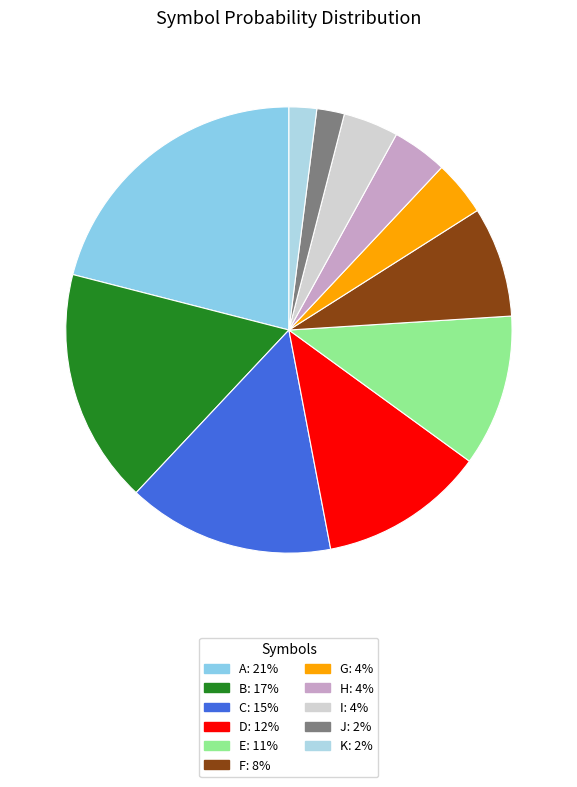

Count the number of slices in the pie.

11